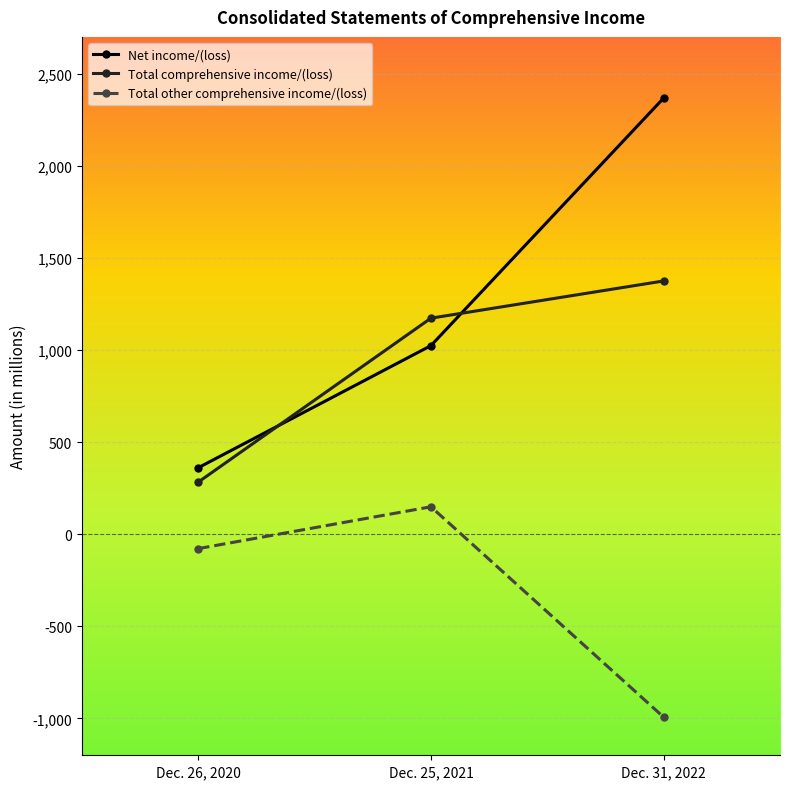

What is the label of the 2nd point from the right?

Dec. 25, 2021